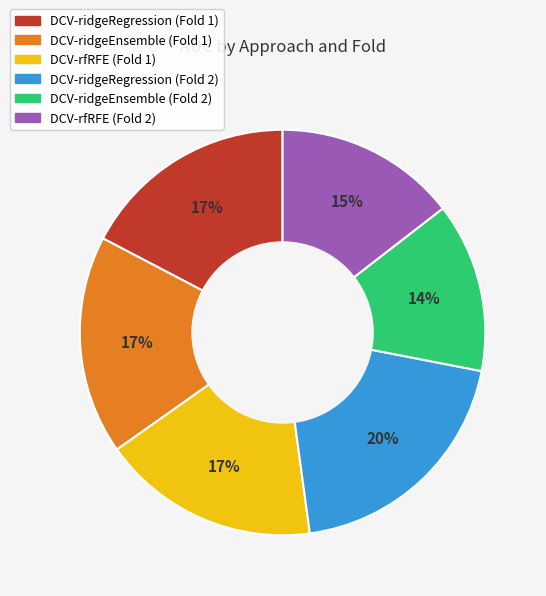

Is there a majority slice in this chart?

No